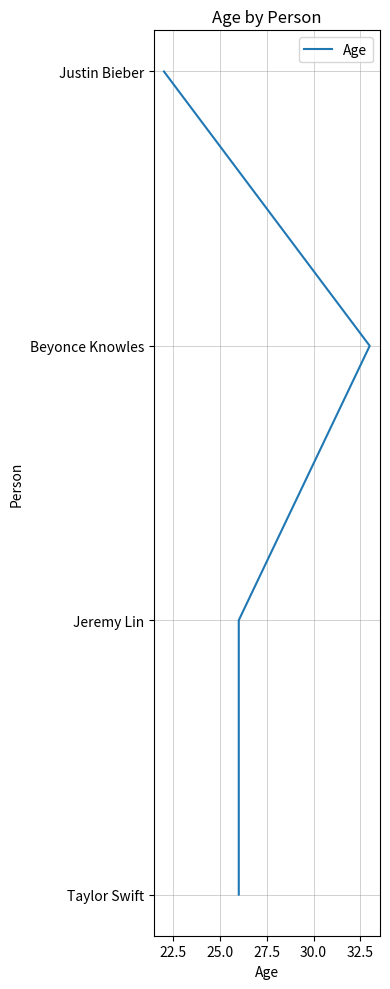

True or false: the data has more than 0 interior local peaks.

False